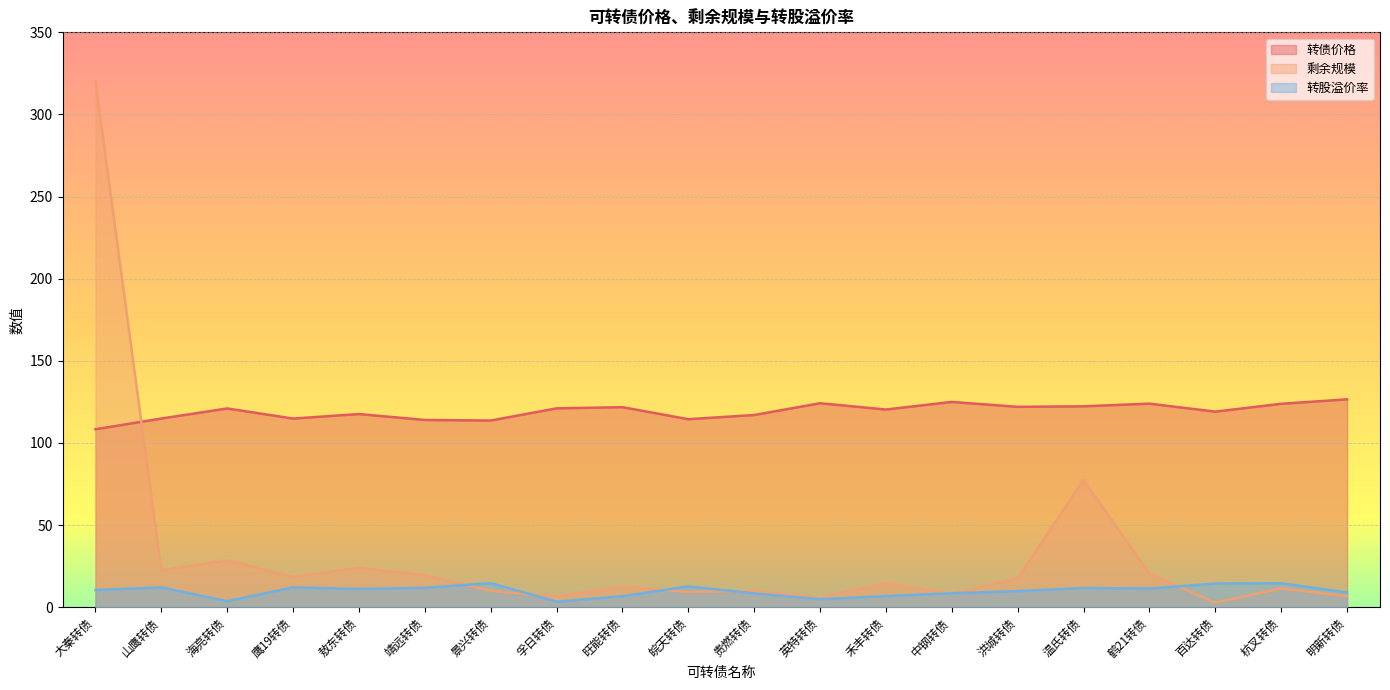

What is the value of the 剩余规模 point at the 13th from the left?

14.7